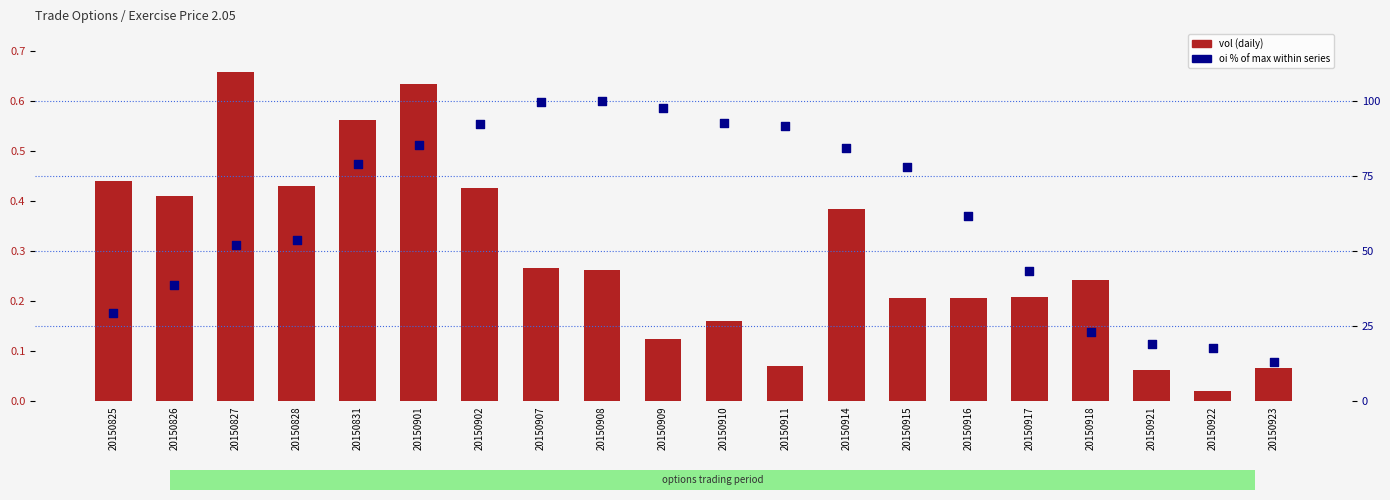

What are all the series names shown in the legend?

vol, oi (% of max)